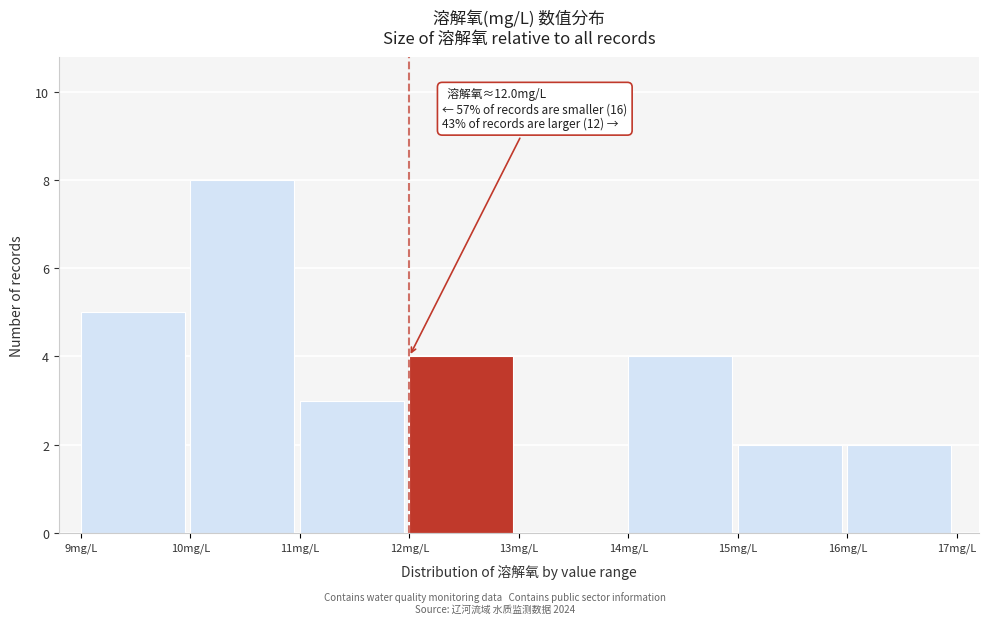

Which range on the x-axis has the tallest bar?

10 to 11